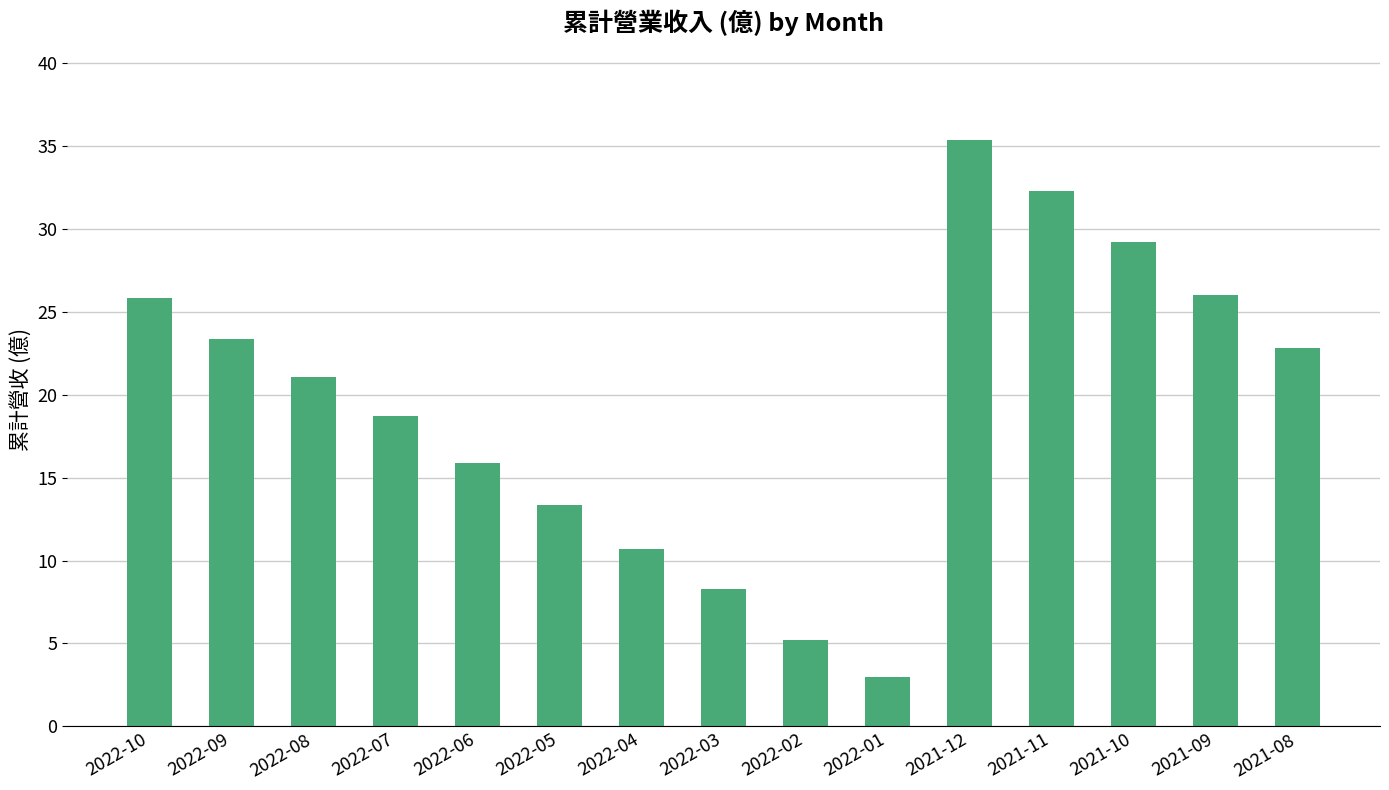

Reading left to right, extract all data points from this chart.

25.8	23.4	21.1	18.7	15.9	13.4	10.7	8.3	5.2	3.0	35.4	32.3	29.2	26.0	22.8